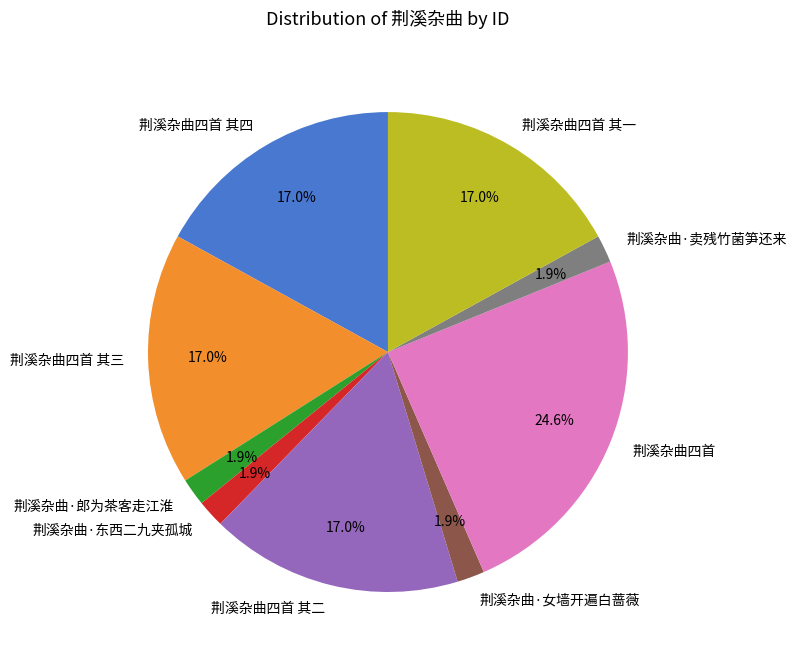

Is 荆溪杂曲四首 其一 the majority of the pie?

No